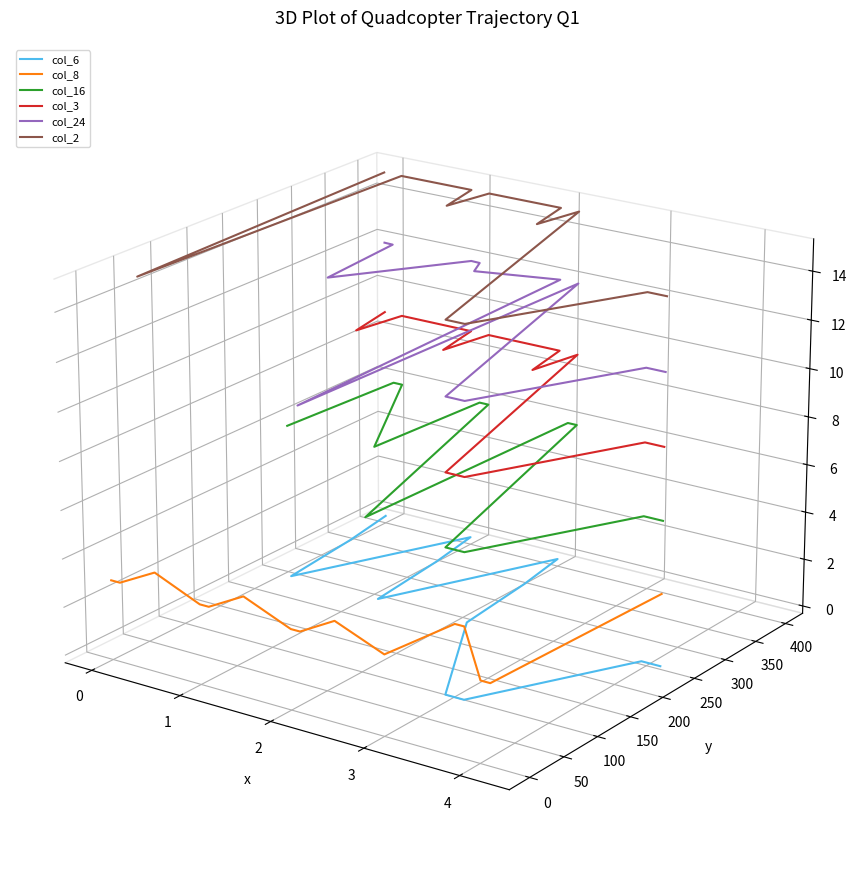

True or false: col_6 and col_2 cross at least once.

False